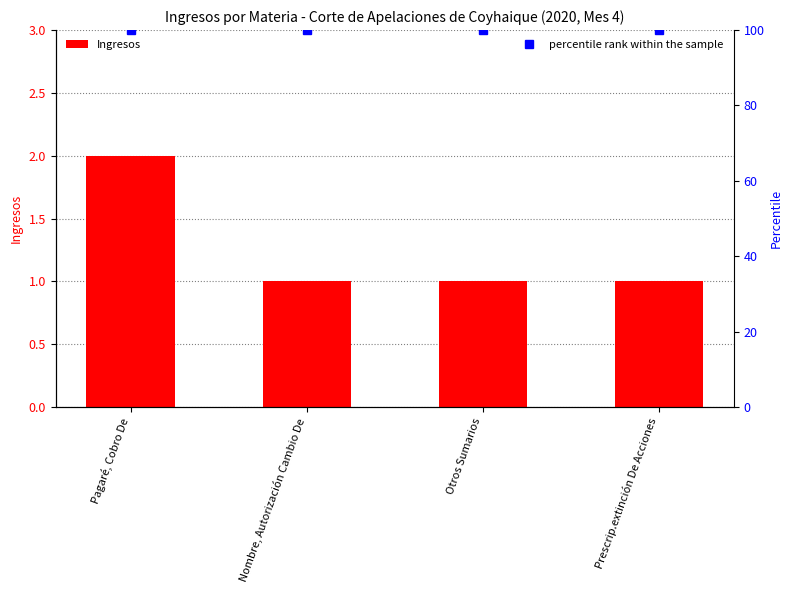

Between Pagaré, Cobro De and Prescrip.extinción De Acciones, which is larger?

Pagaré, Cobro De